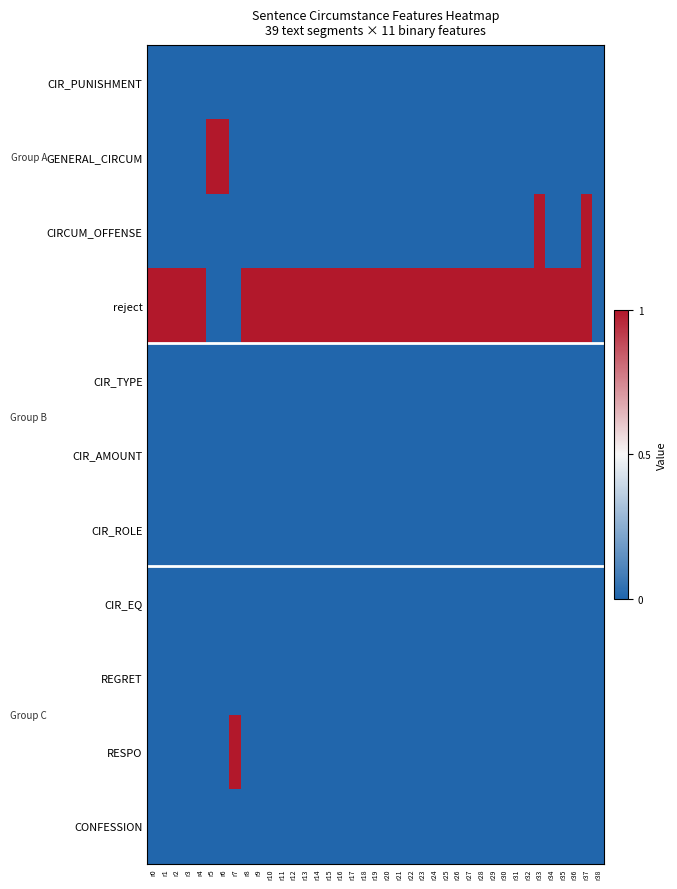

At r7, list the series in order from largest to smallest.

RESPO, CIR_PUNISHMENT, GENERAL_CIRCUM, CIRCUM_OFFENSE, reject, CIR_TYPE, CIR_AMOUNT, CIR_ROLE, CIR_EQ, REGRET, CONFESSION